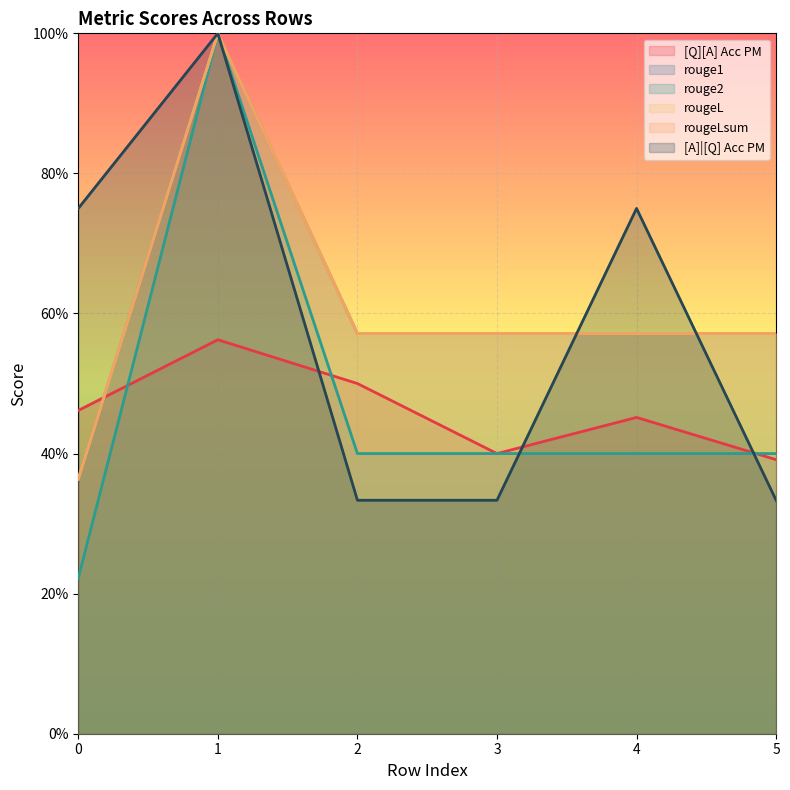

How many lines are shown in the chart?

6